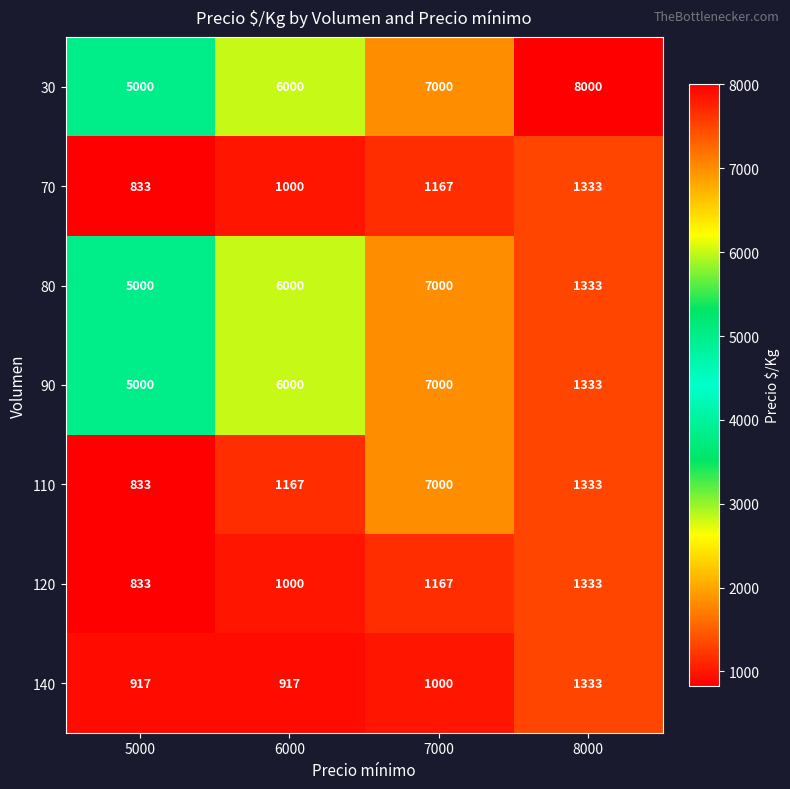

What is the smallest value displayed?

833